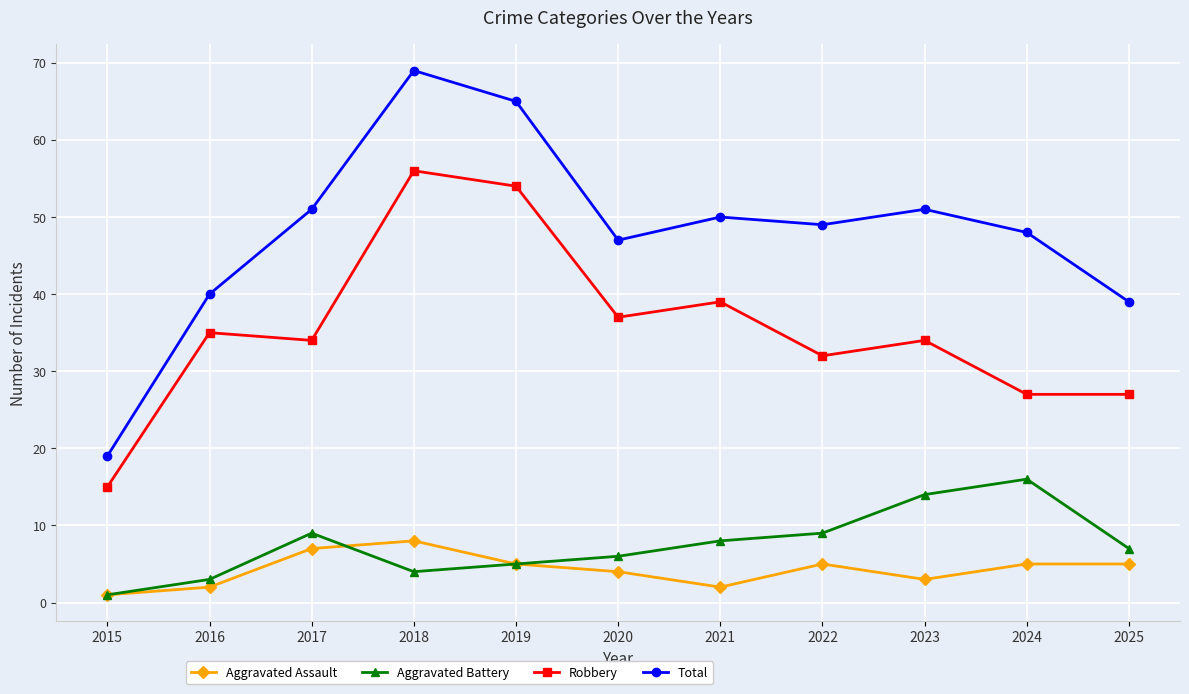

What is the average value of the Total series?

48